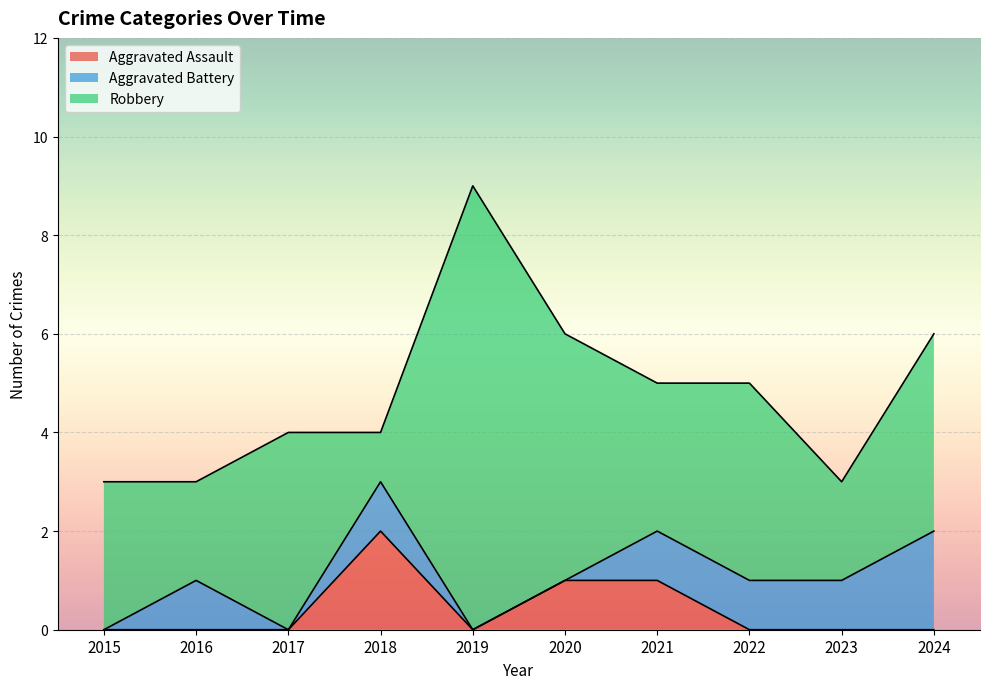

What are all the series names shown in the legend?

Aggravated Assault, Aggravated Battery, Robbery